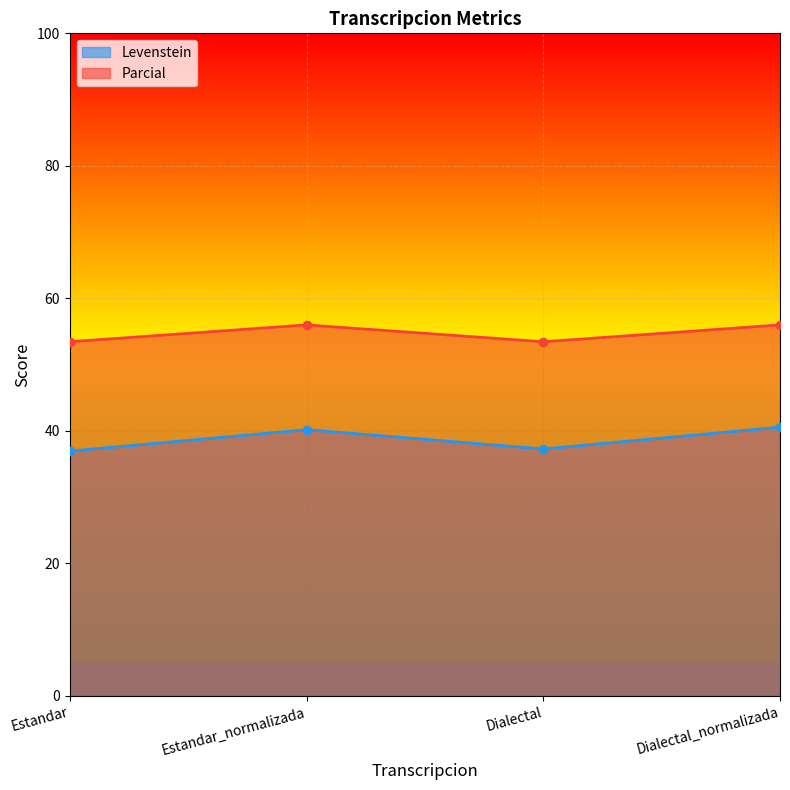

Does the chart display data point markers on the line(s)?

Yes